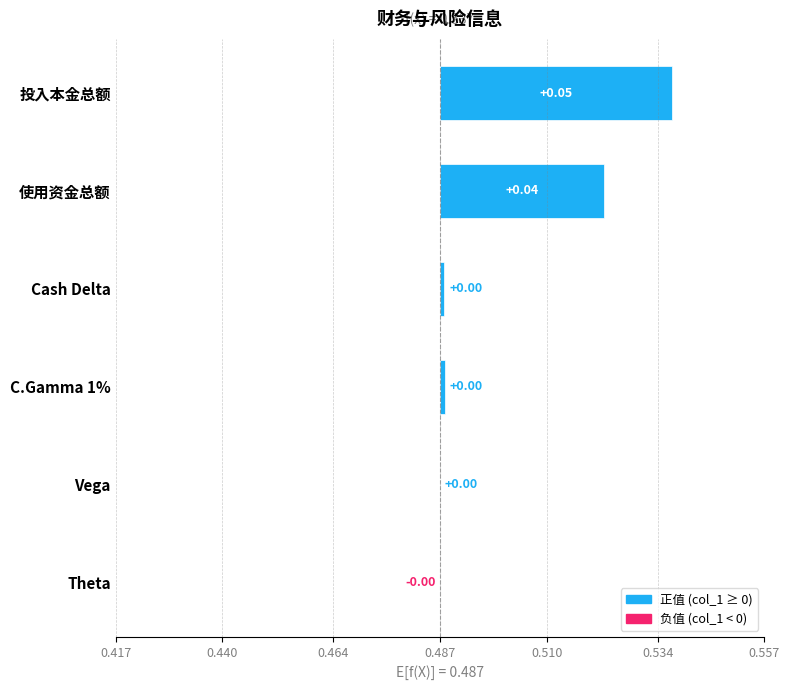

The value at C.Gamma 1% is 0.0. True or false?

True